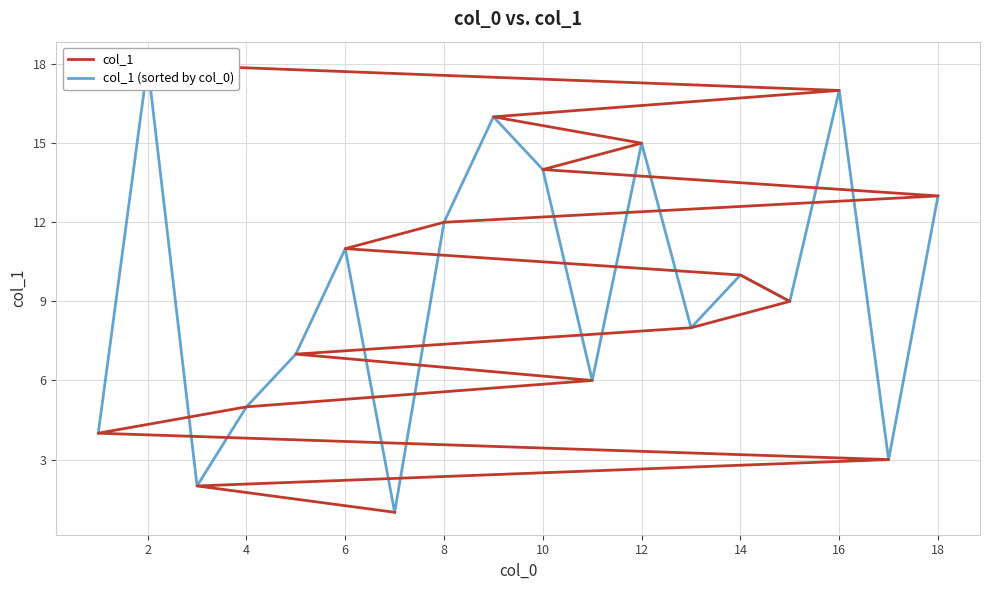

What is the maximum value for col_1 (sorted by col_0)?

18